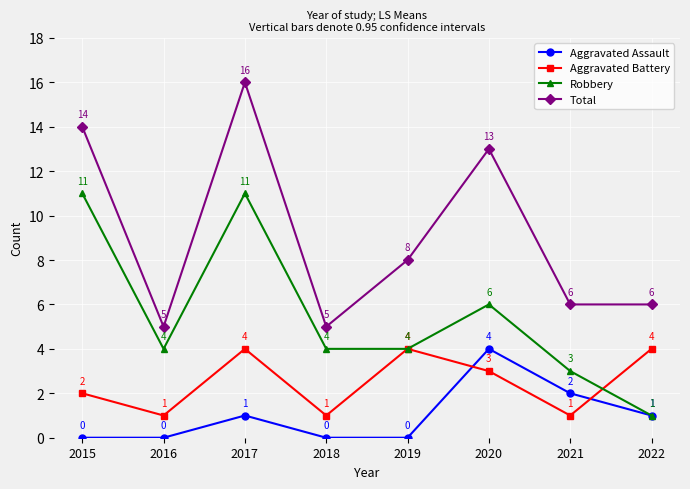

Which category has the highest value across all series?

2017